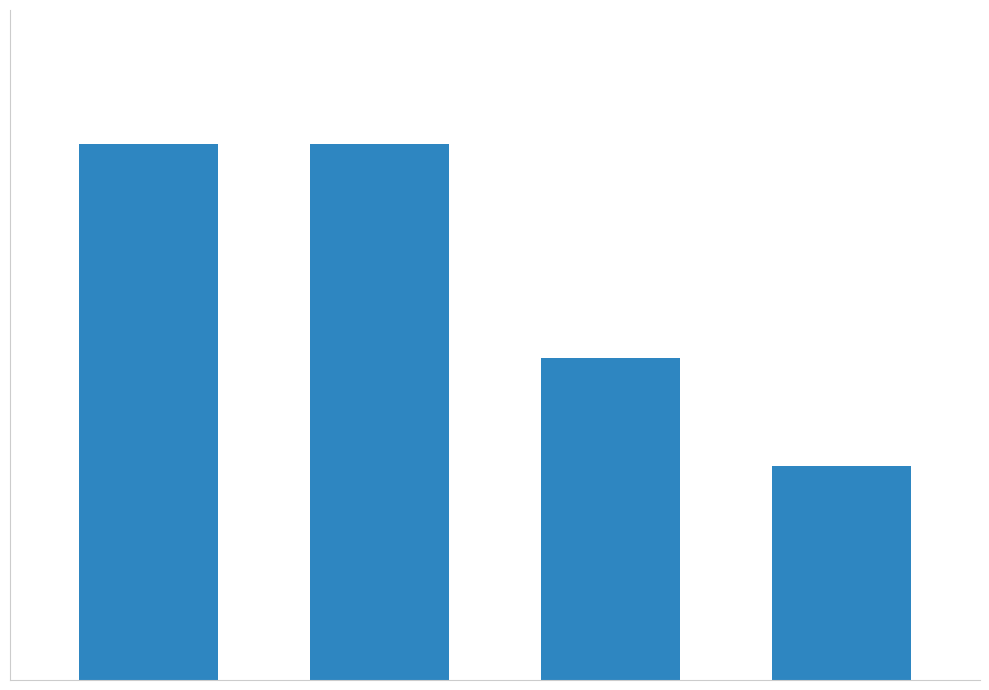

What is the minimum value shown in the chart?

2